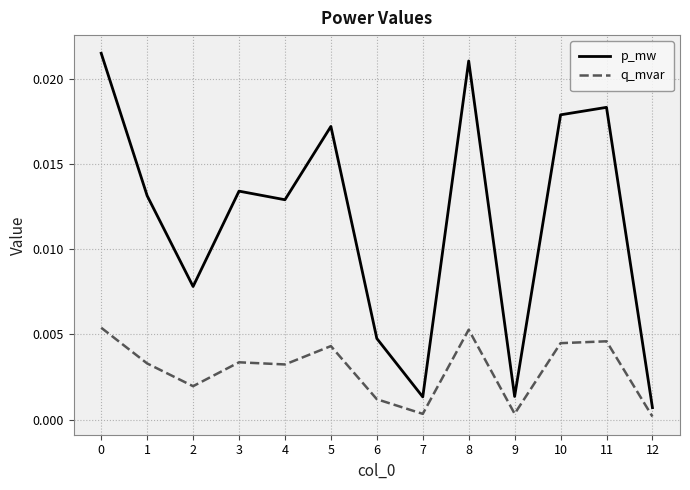

True or false: q_mvar and p_mw intersect in this chart.

False